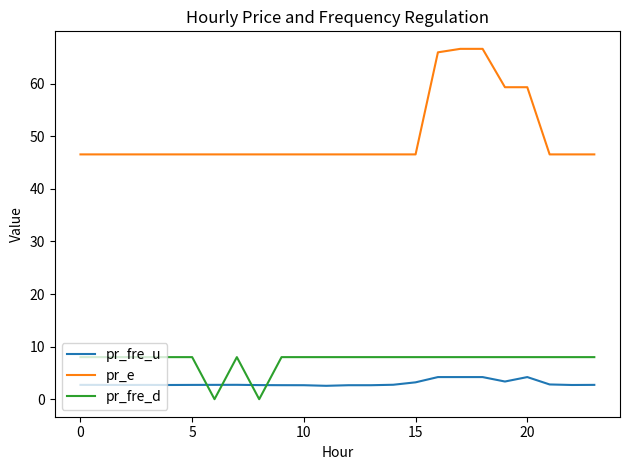

Which series has the largest range (max minus min)?

pr_e